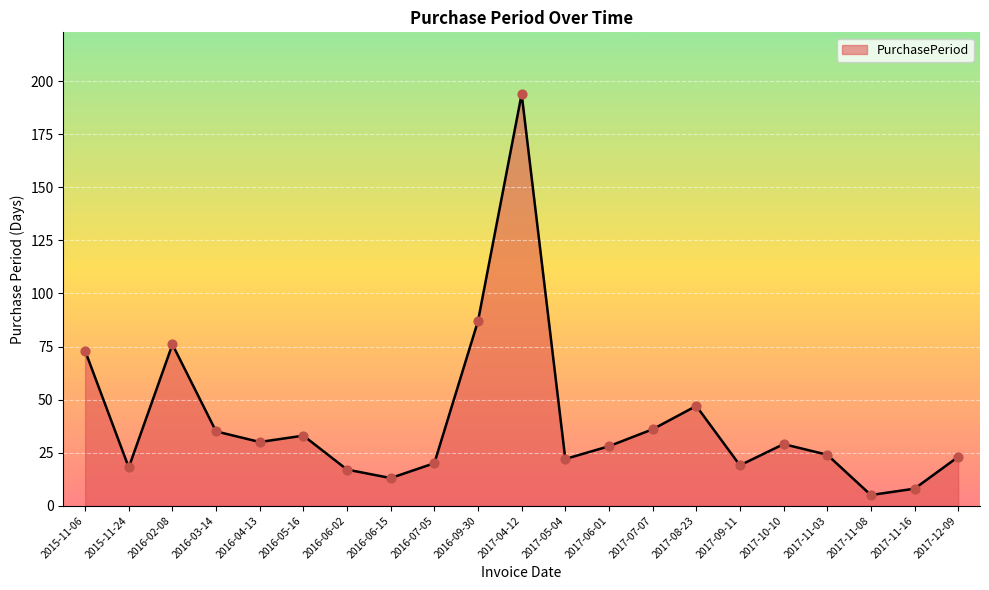

What is the ratio of the value at 2016-03-14 to the value at 2015-11-06?

0.5